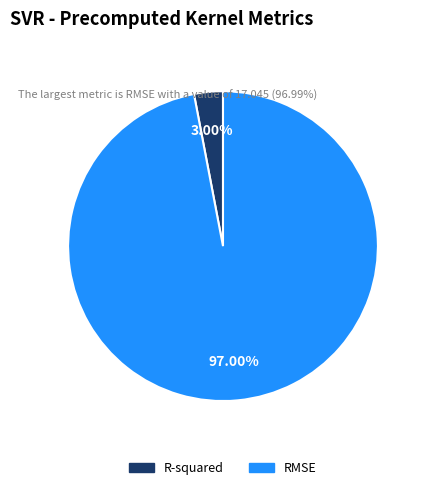

What portion of the pie excludes R-squared?

97.0%